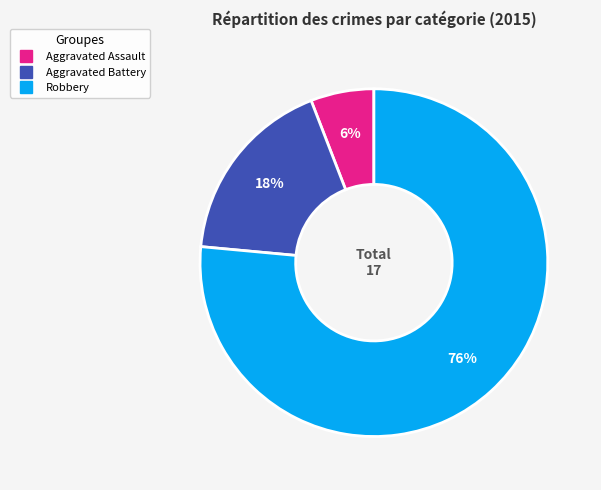

What is the smallest slice in the pie chart?

Aggravated Assault